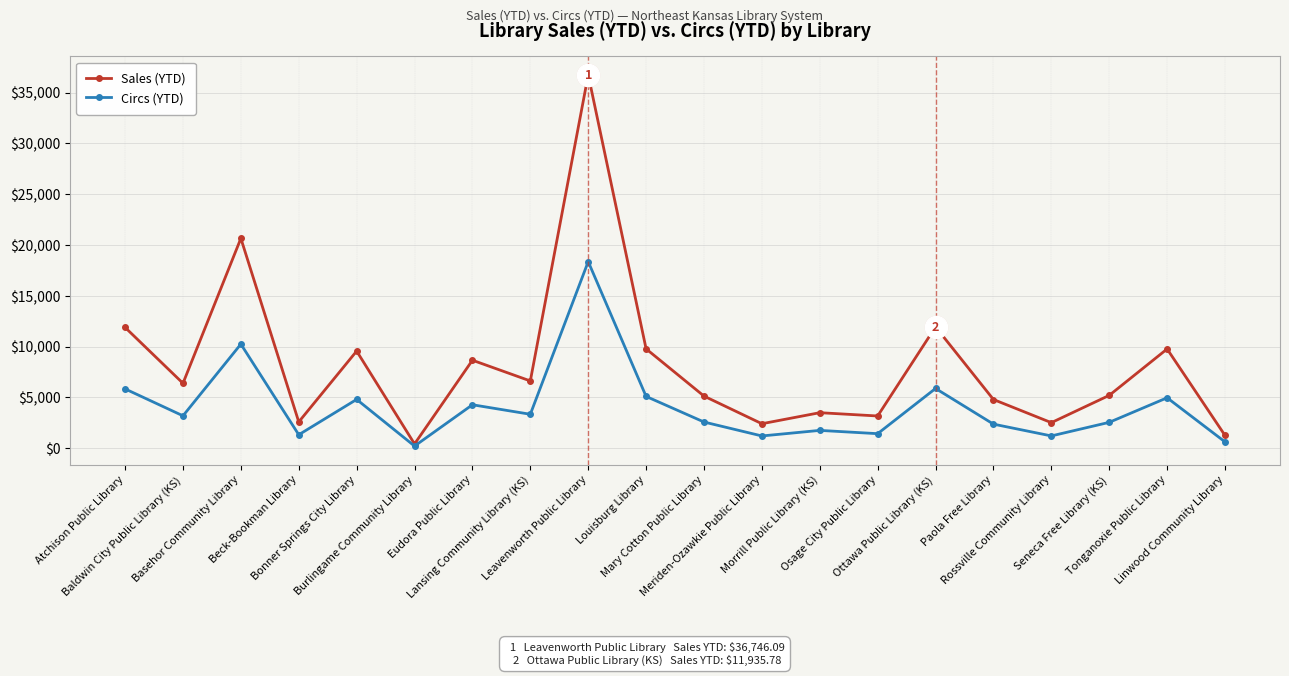

Where is the first local maximum for Circs (YTD)?

Basehor Community Library